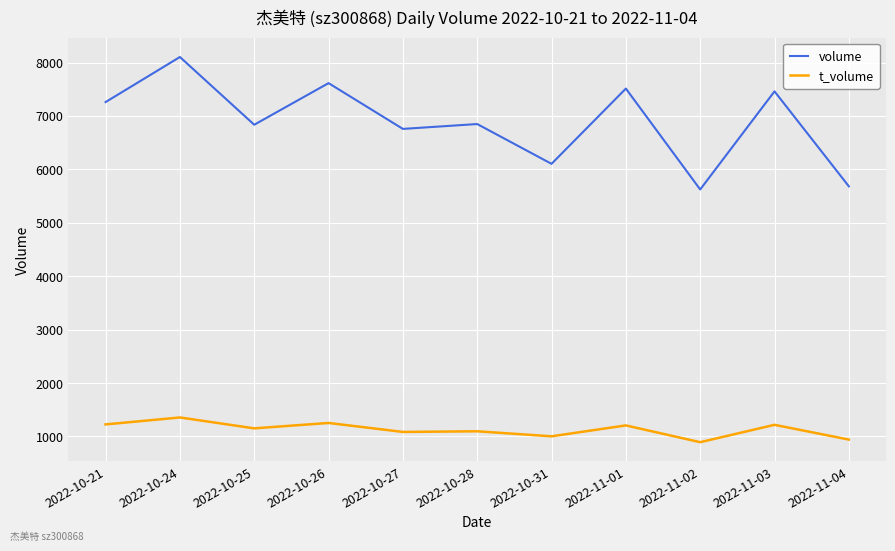

What is the difference between the t_volume values at 2022-11-04 and 2022-11-01?

265